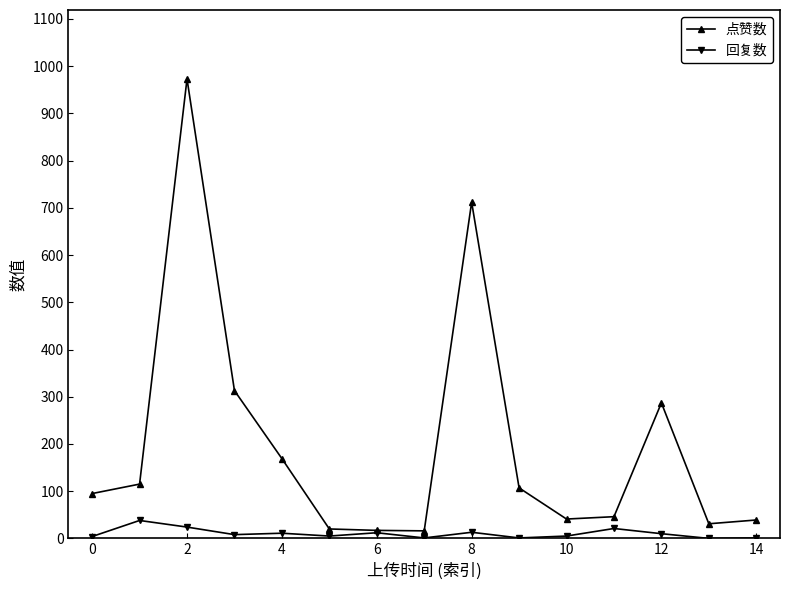

How many data points does each series have?

15